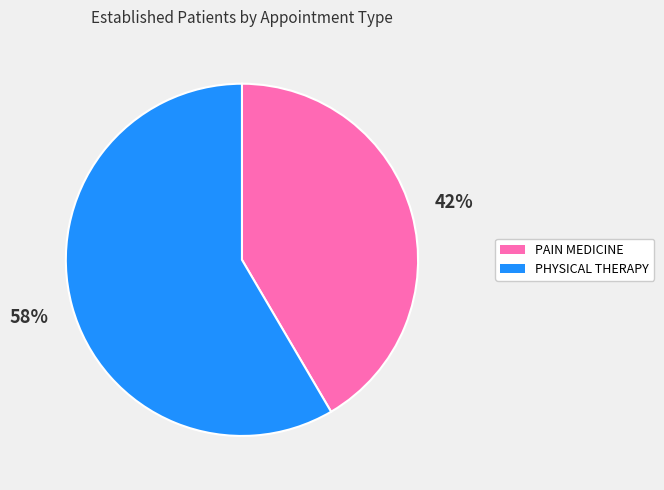

How many segments does this pie chart have?

2